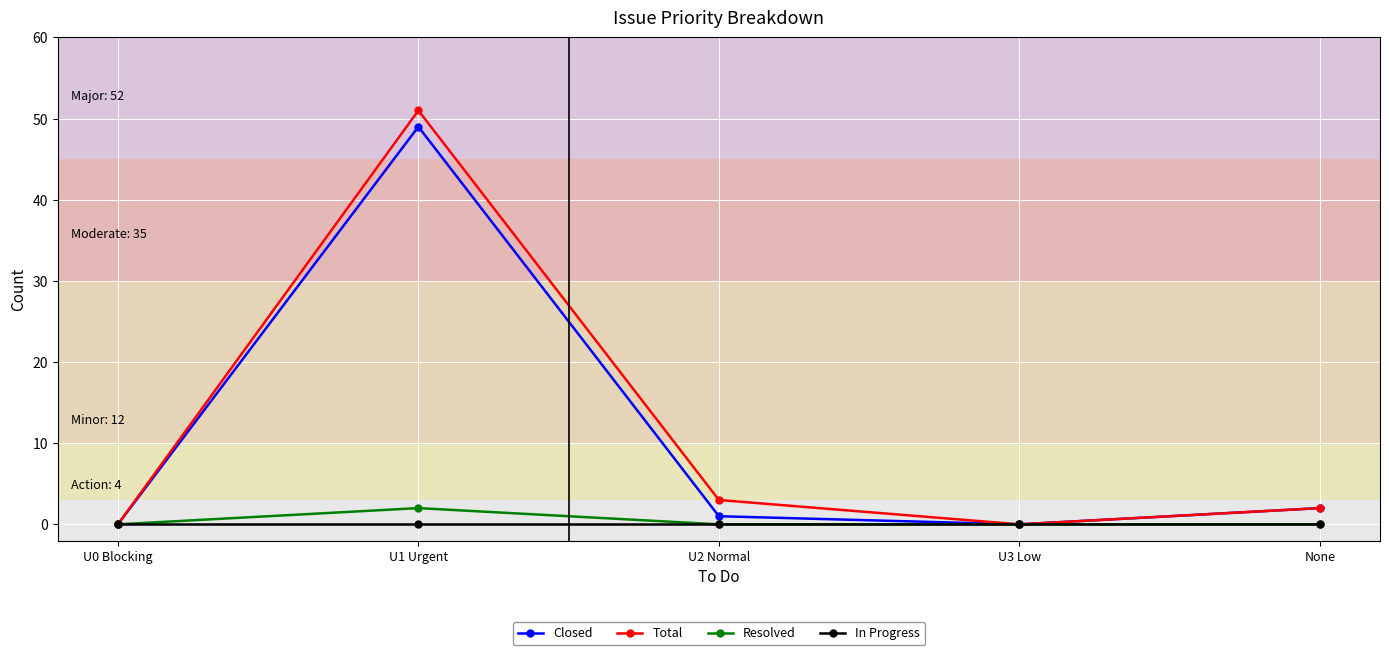

Which series has the largest total across all categories?

Total